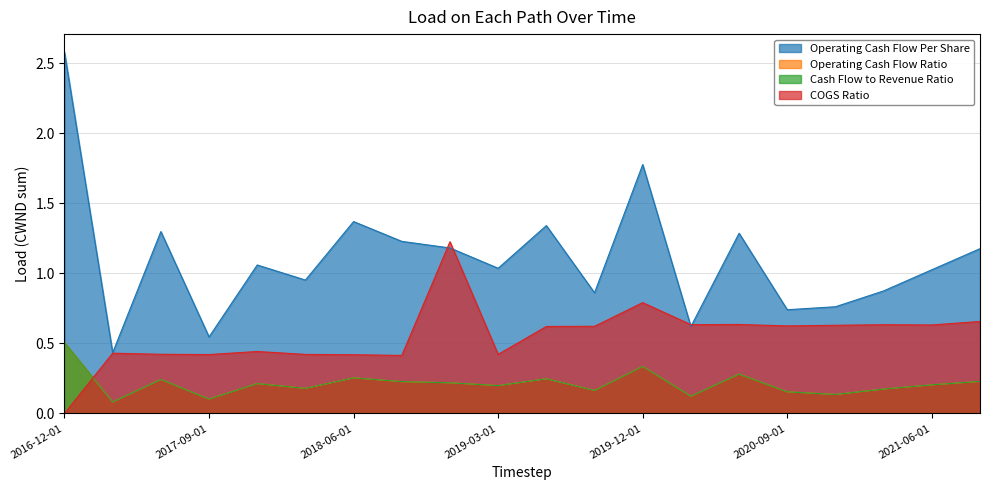

At how many categories does at least one series exceed 2?

1